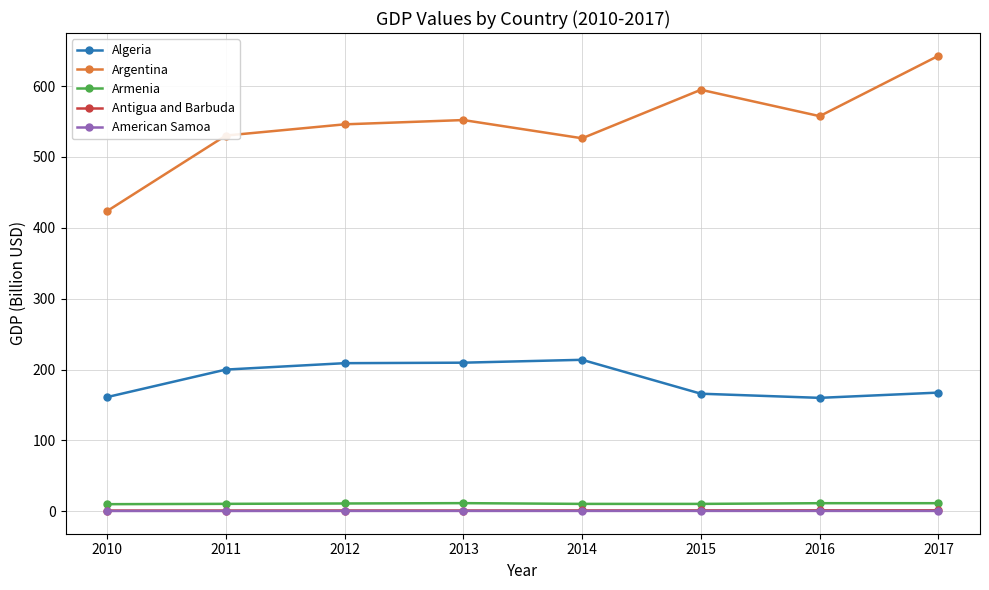

Does the chart display data point markers on the line(s)?

Yes